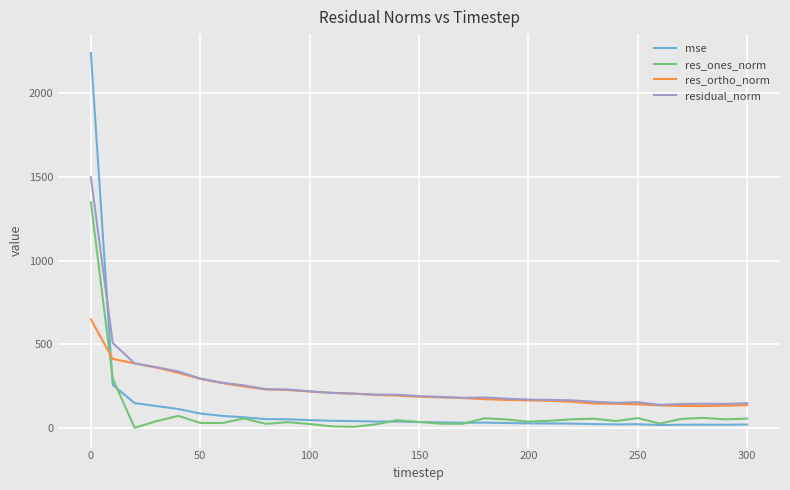

List the series in order of their peak value, highest first.

mse, residual_norm, res_ones_norm, res_ortho_norm